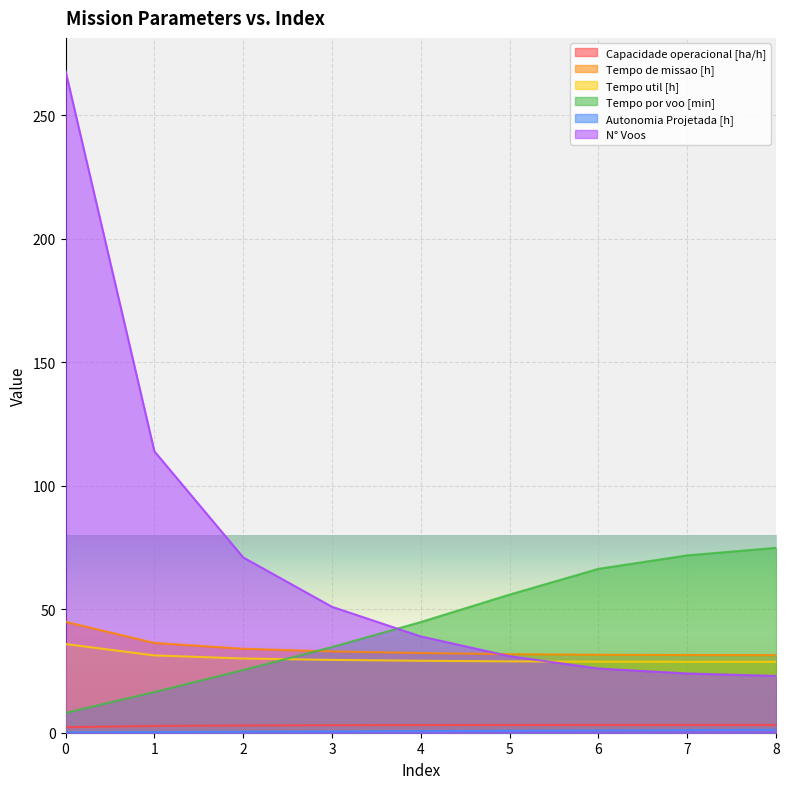

List the series in order of their peak value, lowest first.

Autonomia Projetada [h], Capacidade operacional [ha/h], Tempo util [h], Tempo de missao [h], Tempo por voo [min], N° Voos